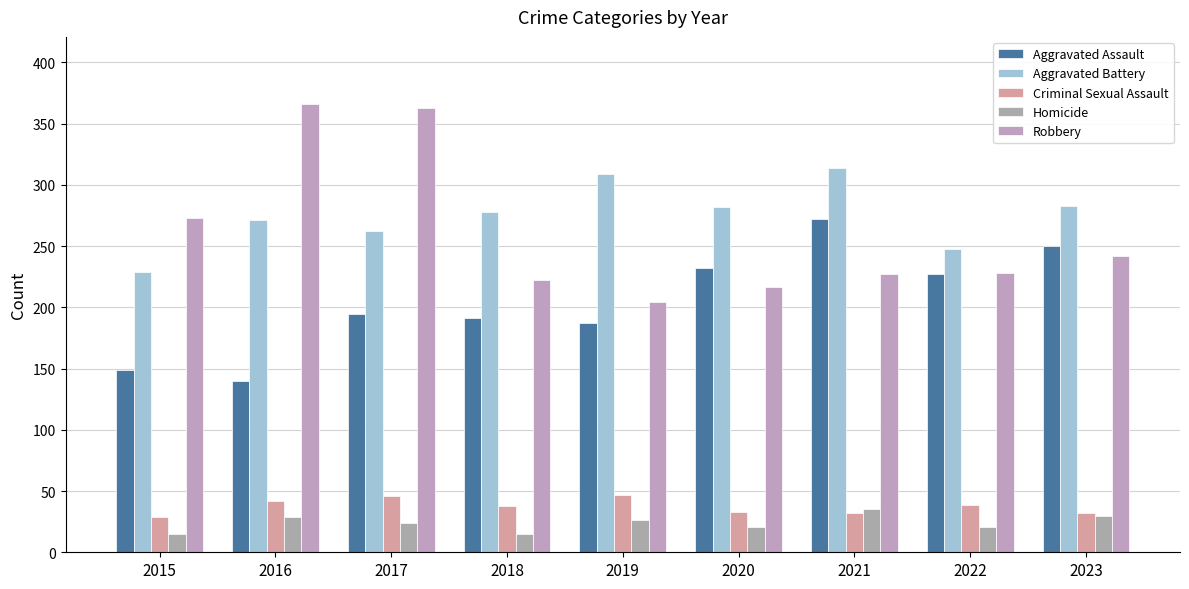

What is the maximum value shown in the chart?

366